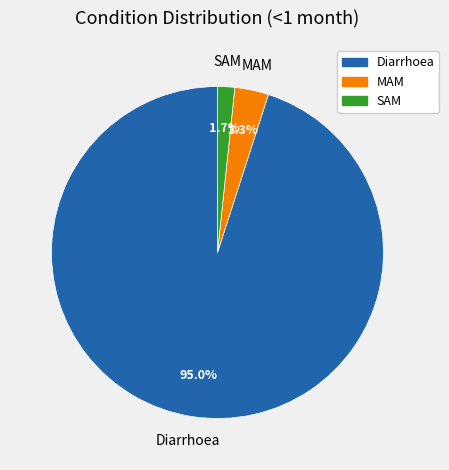

True or false: Diarrhoea accounts for 95% of the total.

True